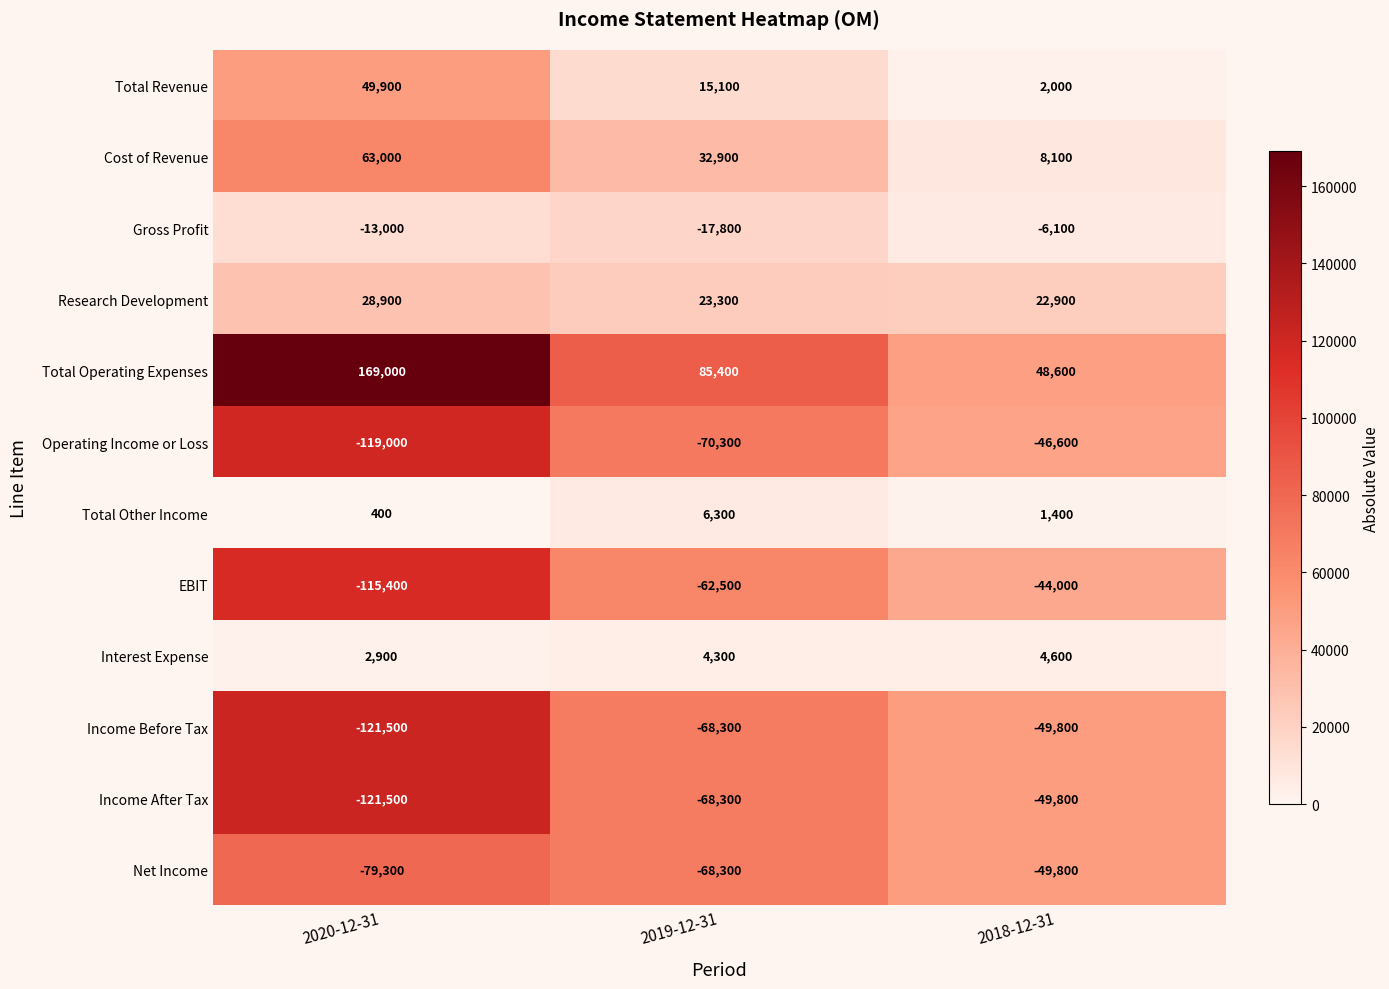

How many categories are shown in the chart?

3